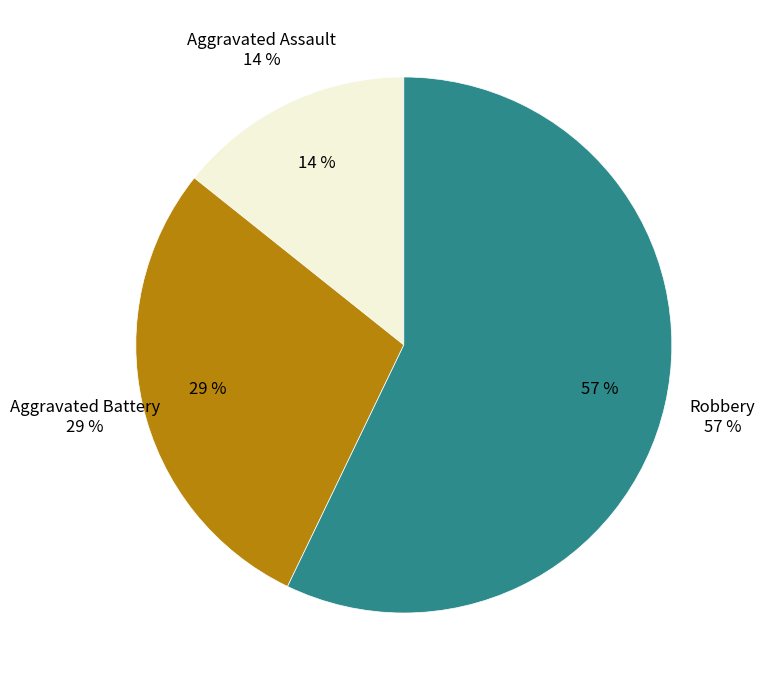

What percentage is NOT represented by Aggravated Battery?

71.4%